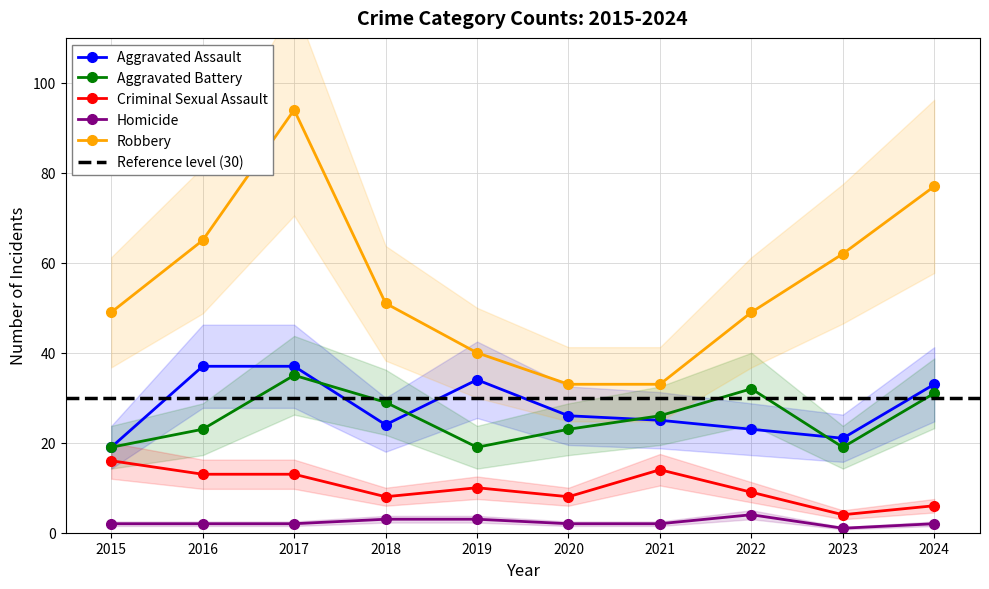

At which category does the chart reach its peak across all series?

2017